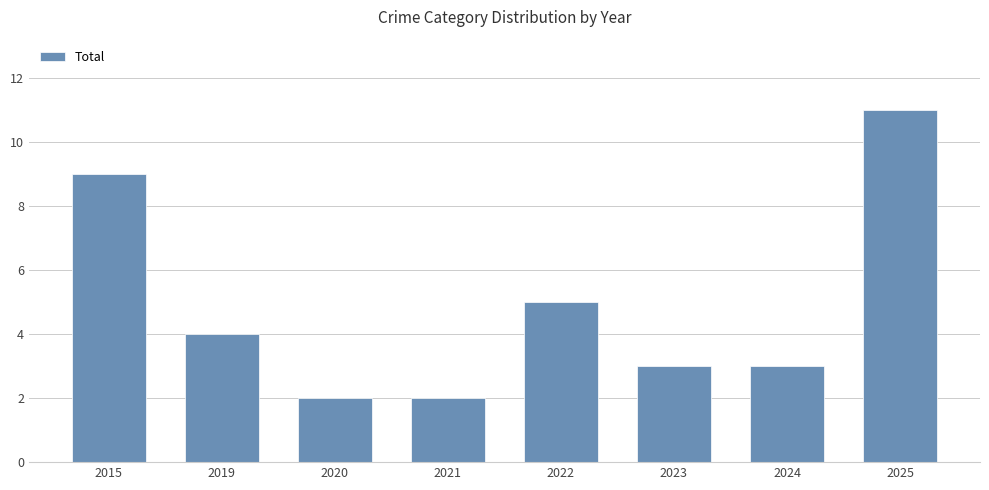

Which has a higher value, 2015 or 2023?

2015